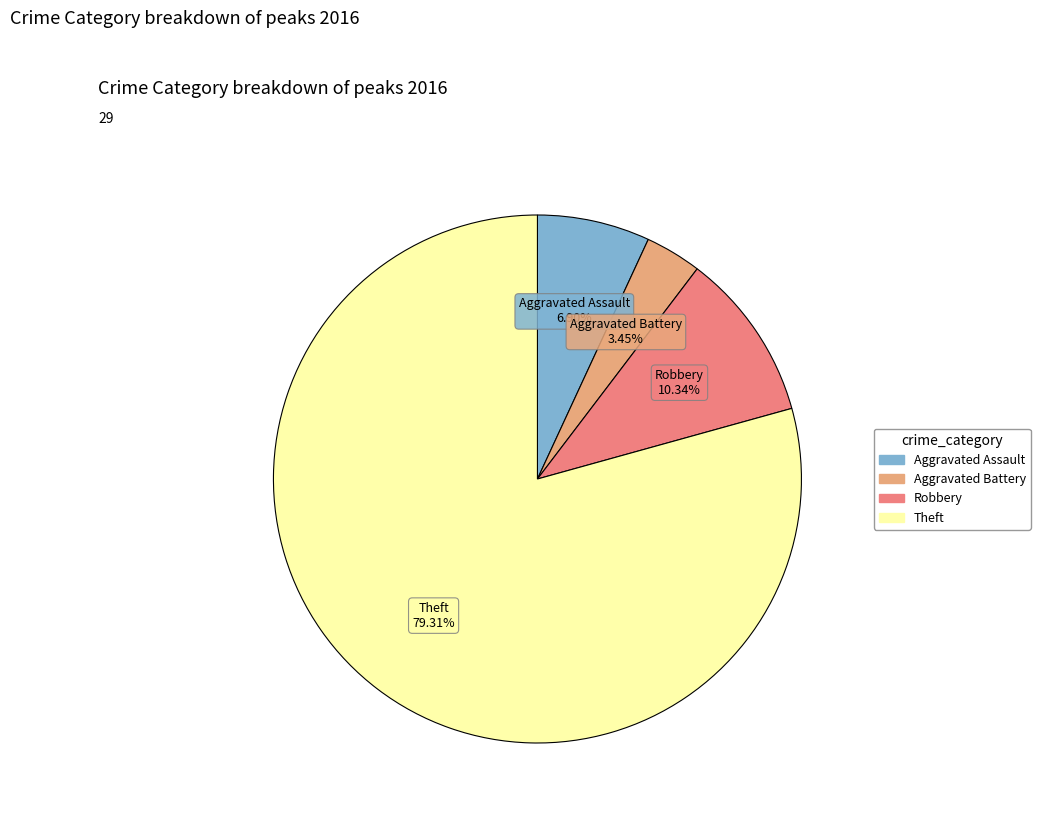

Is there any slice that represents more than half of the pie?

Yes